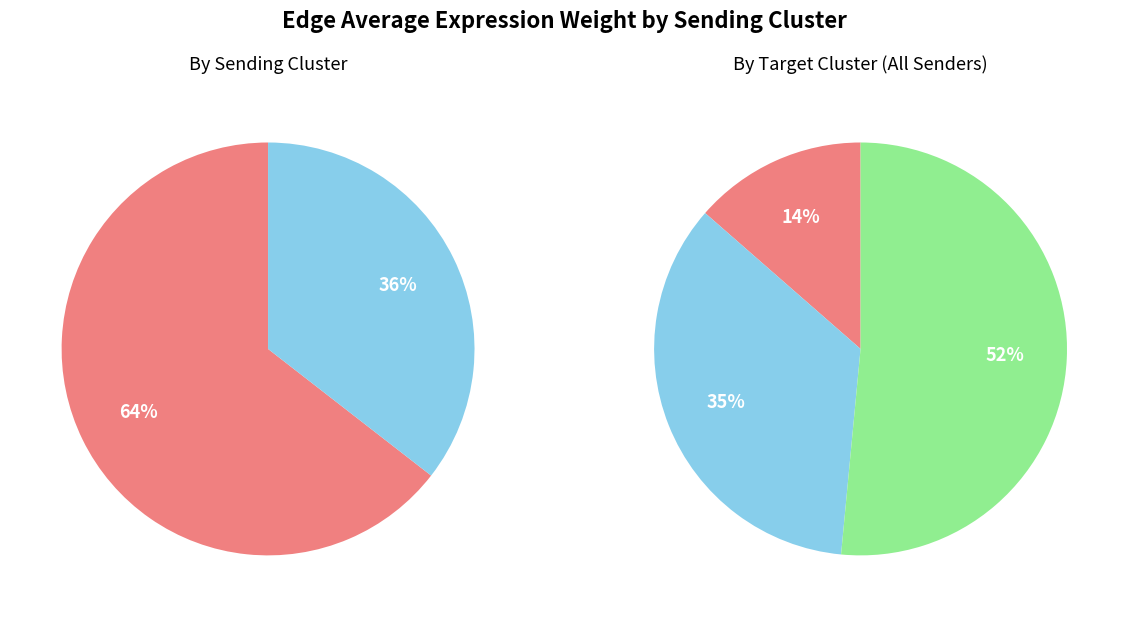

How many slices are in this pie chart?

3